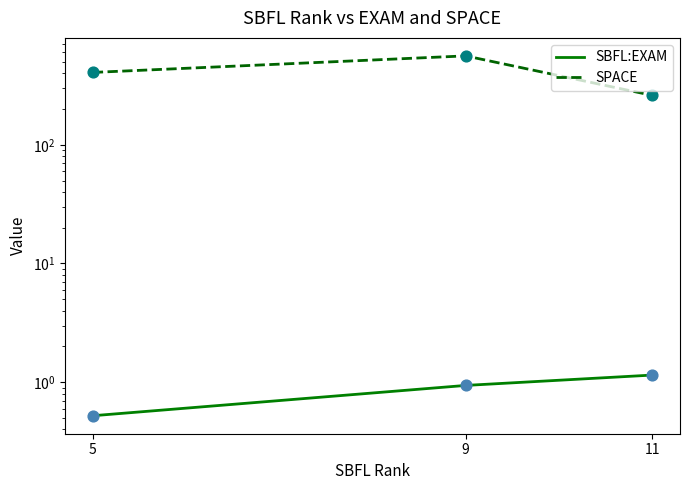

Which series has the largest total across all categories?

SPACE